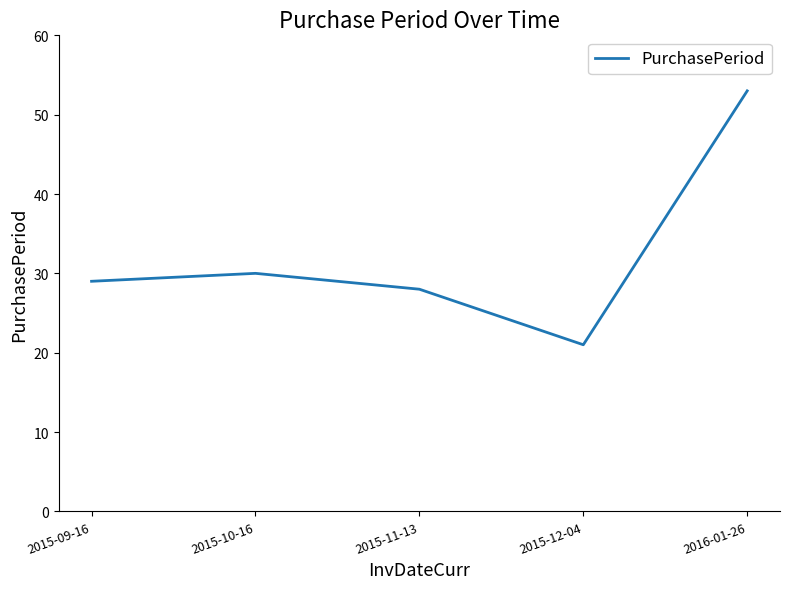

What position from the left is 2015-12-04?

4